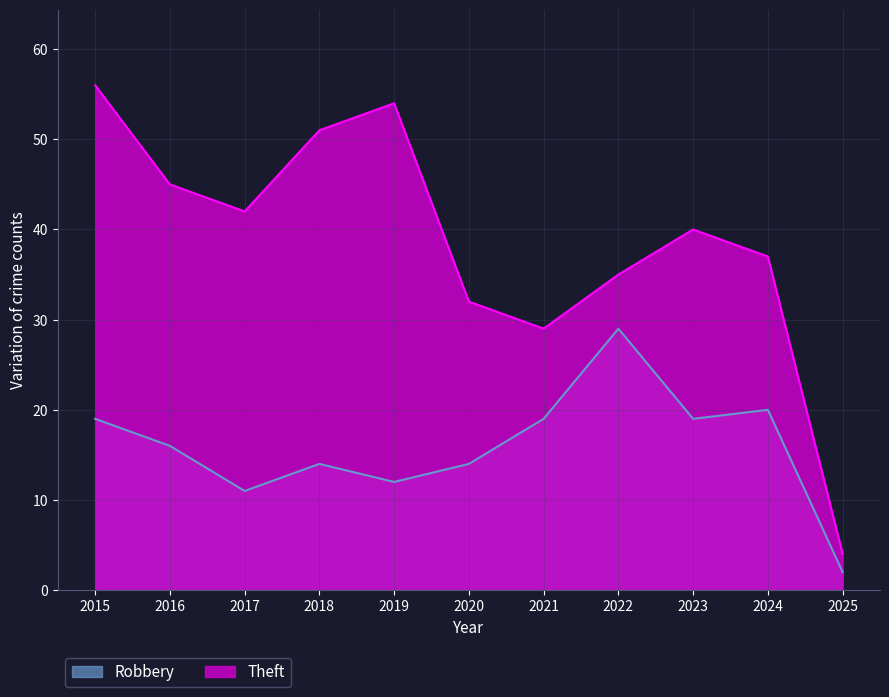

In Robbery, how many points are lower than both neighbors (excluding endpoints)?

3